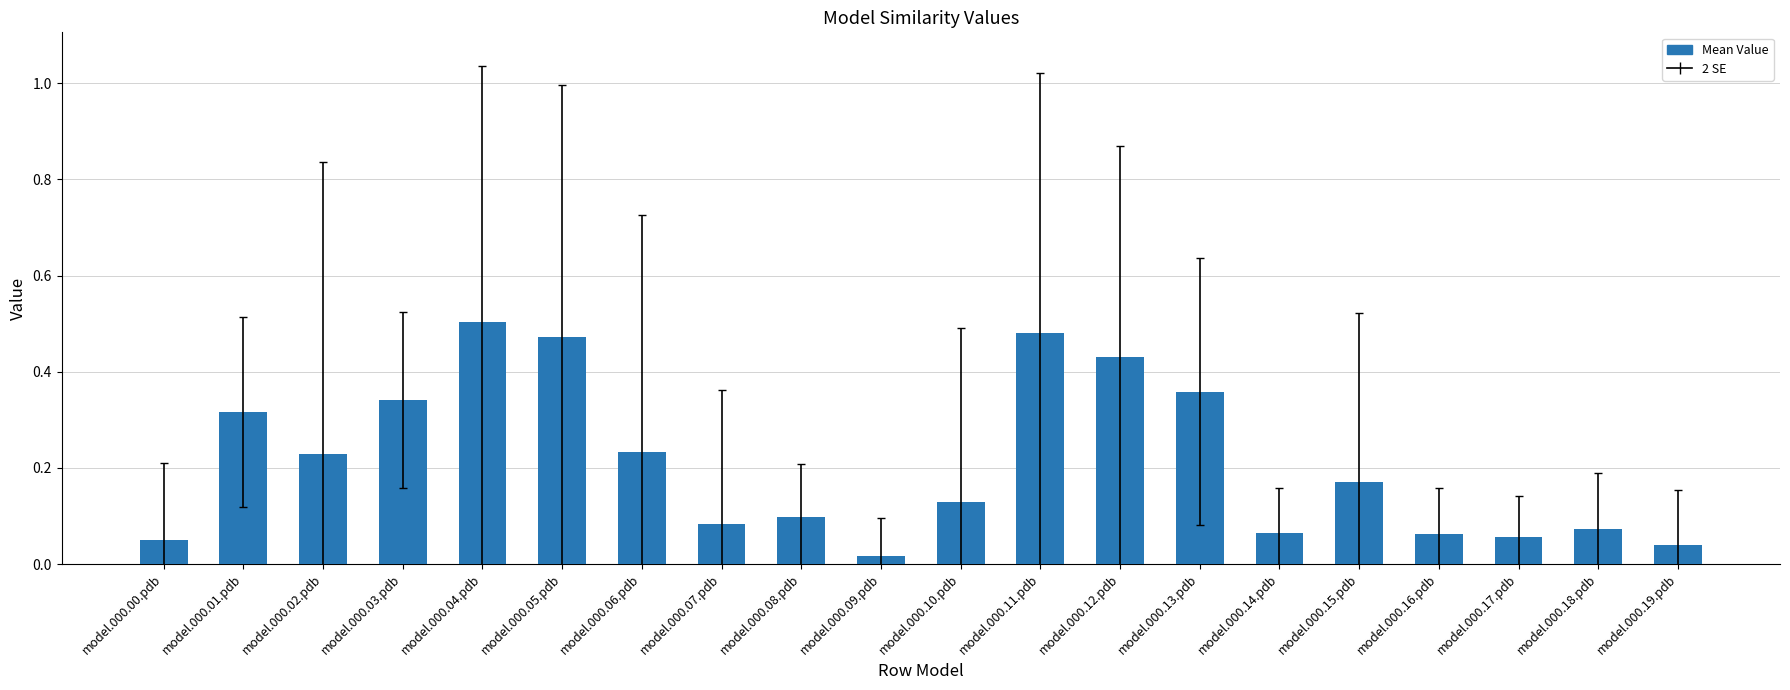

What position from the right is model.000.19.pdb?

1